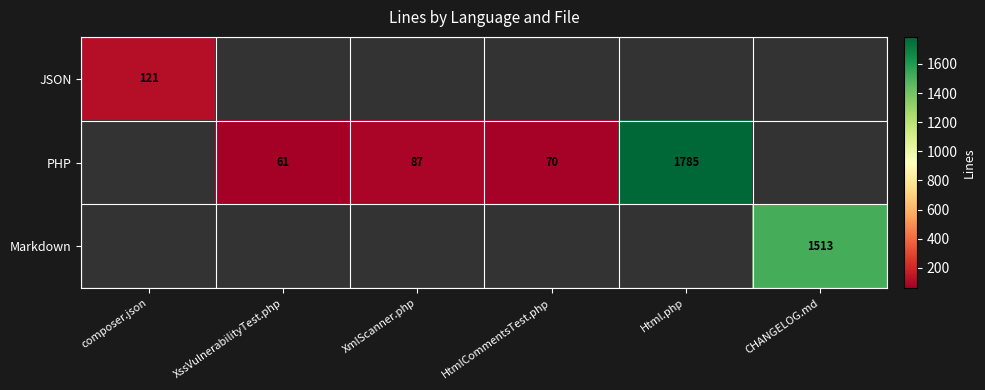

The PHP series shows 70 at HtmlCommentsTest.php. True or false?

True